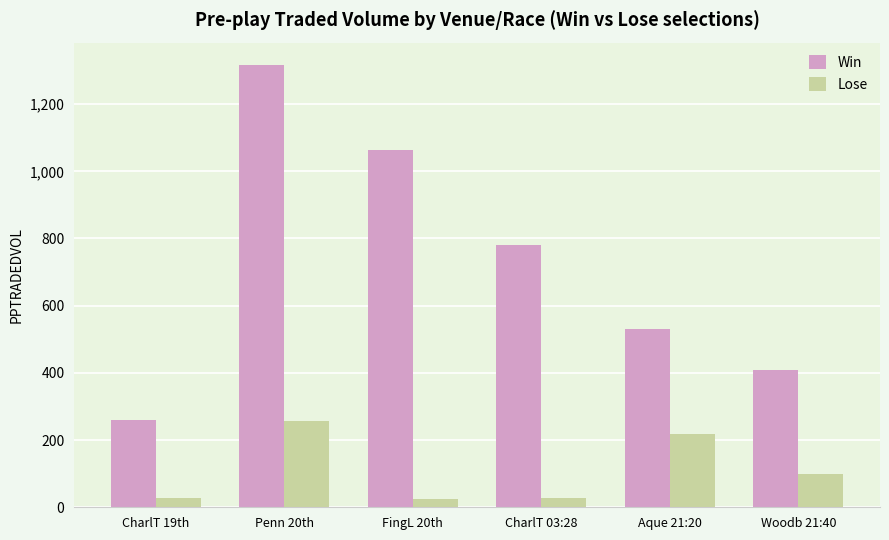

What is the difference between the Lose values at Penn 20th and FingL 20th?

231.8